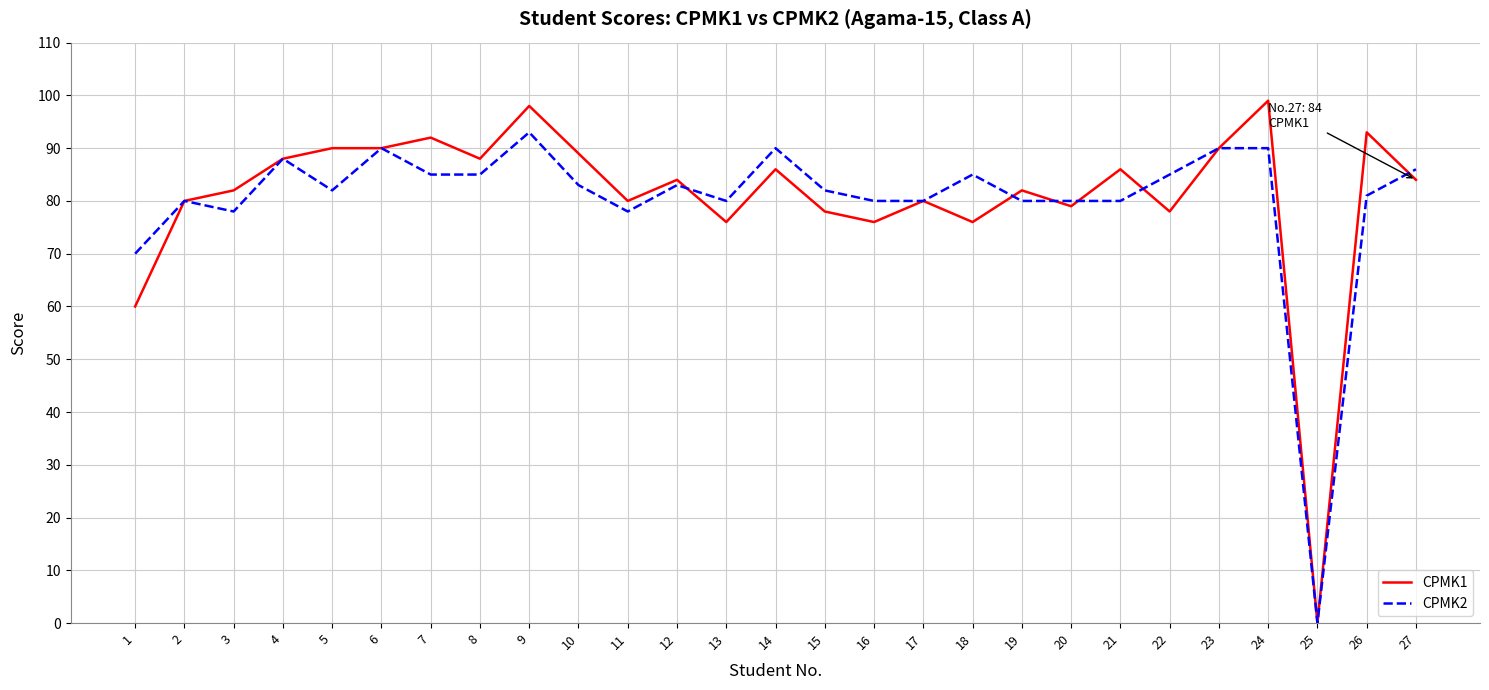

Rank the series by their maximum value, from highest to lowest.

CPMK1, CPMK2